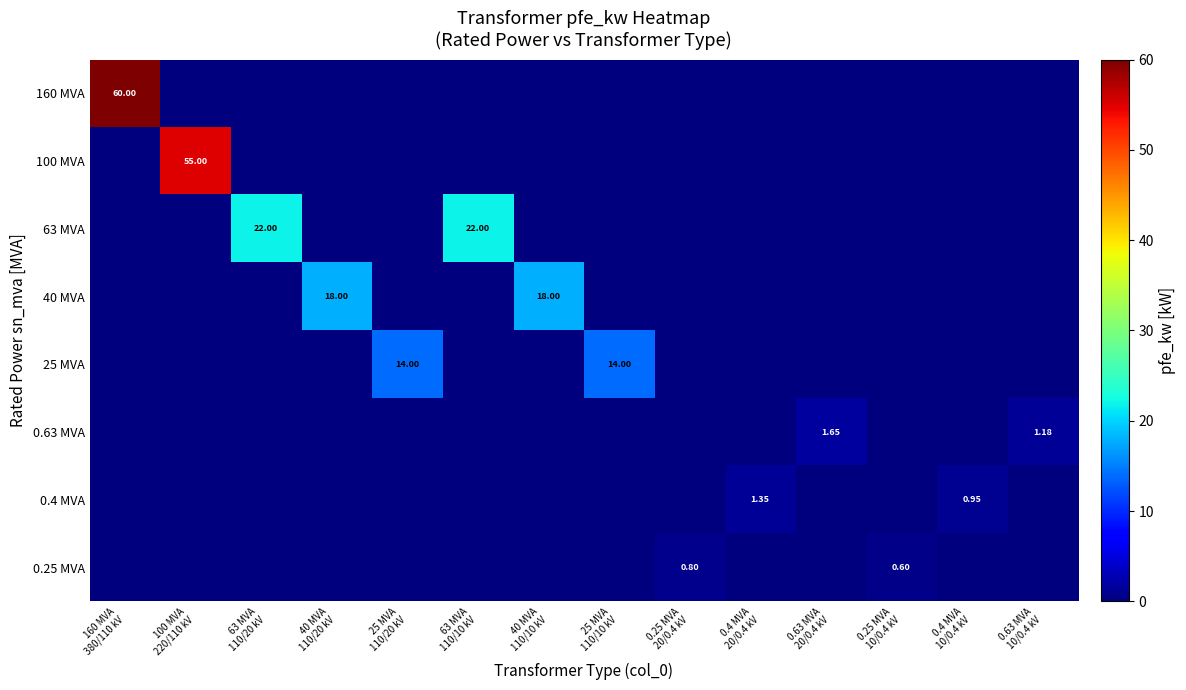

What is the total value across all series at 160 MVA
380/110 kV?

60.0